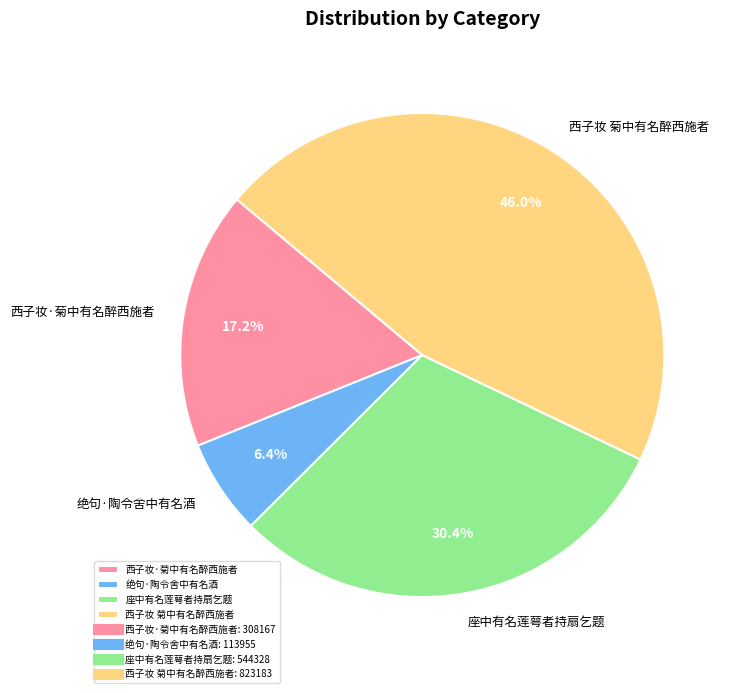

Approximately how many times larger is the value at 座中有名莲萼者持扇乞题 compared to 绝句·陶令舍中有名酒?

4.8